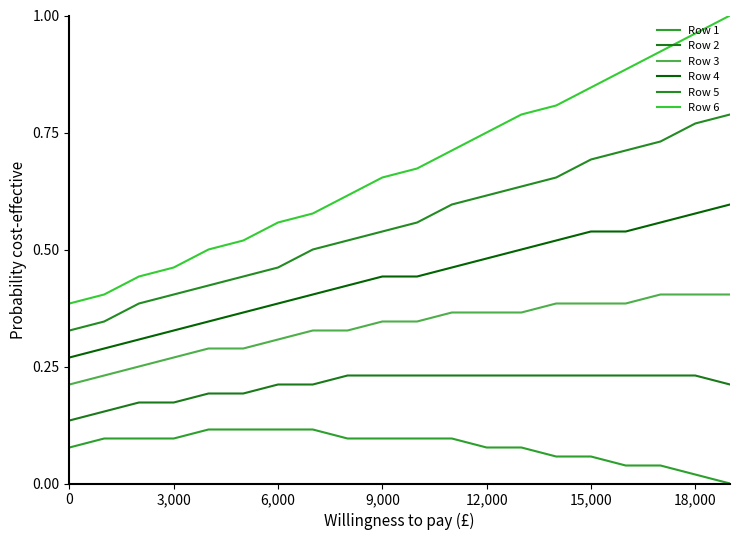

Is this an area chart (filled region under the line)?

No